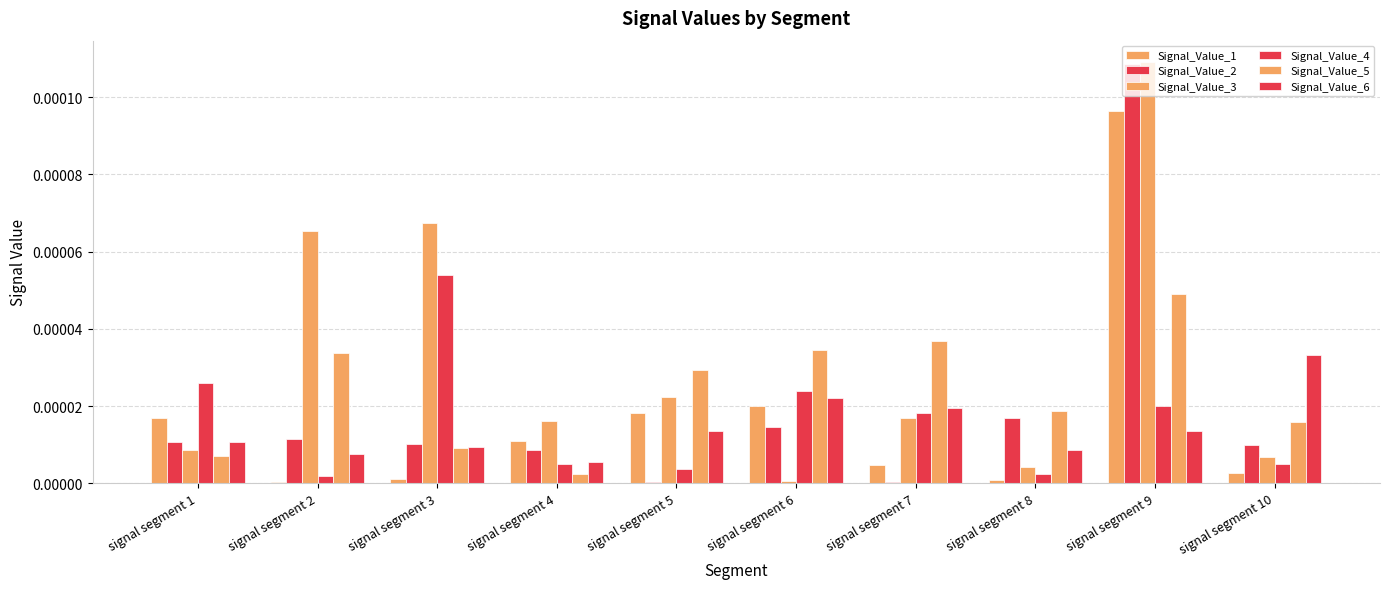

True or false: Signal_Value_3 has a value of 0.0 at signal segment 1.

True